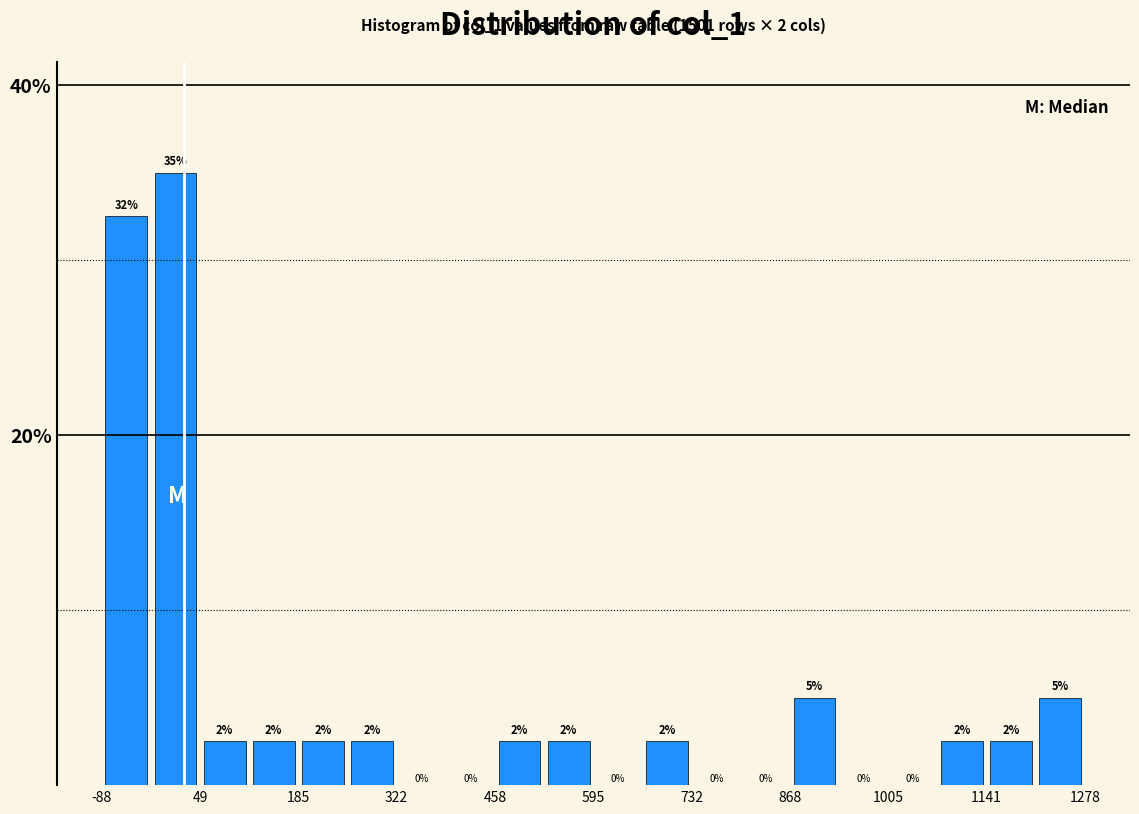

Read against the x-axis, roughly where is the centre of the tallest bar?

20